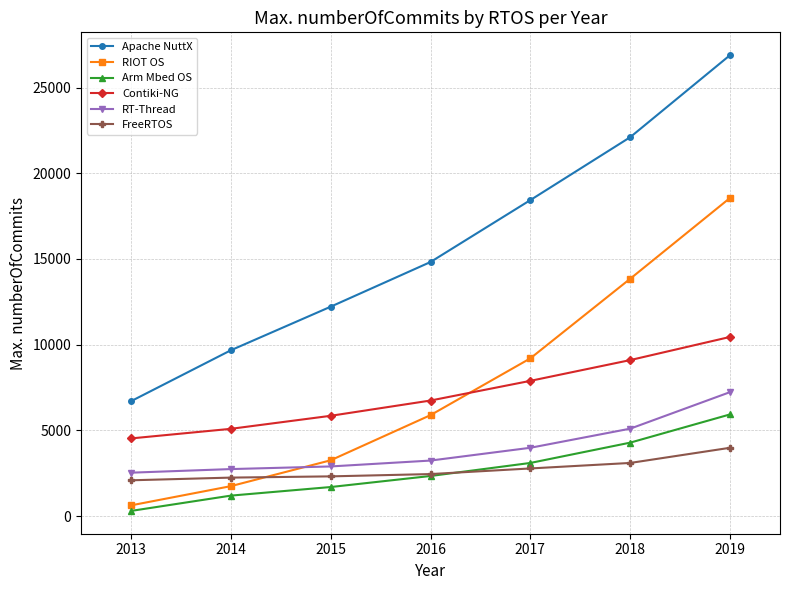

How many categories are shown in the chart?

7